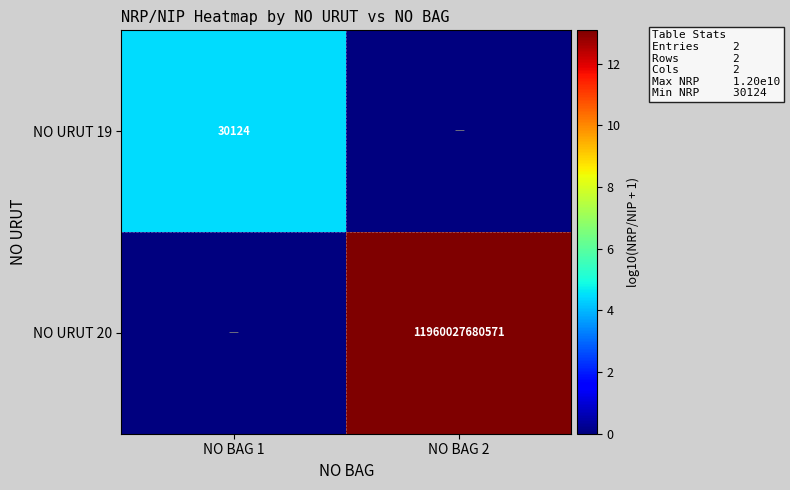

Is it true that NO URUT 19 equals 30124 at NO BAG 1?

True